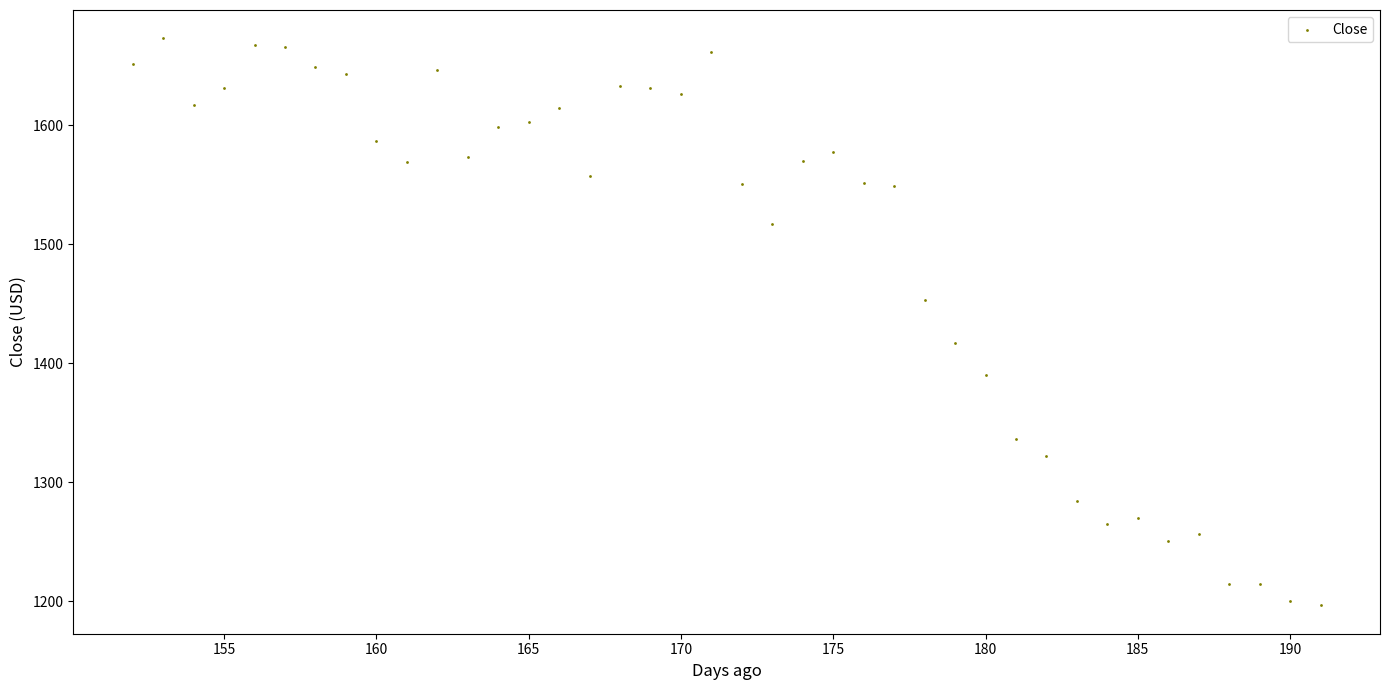

What is the range of Y values (max minus min)?

476.2